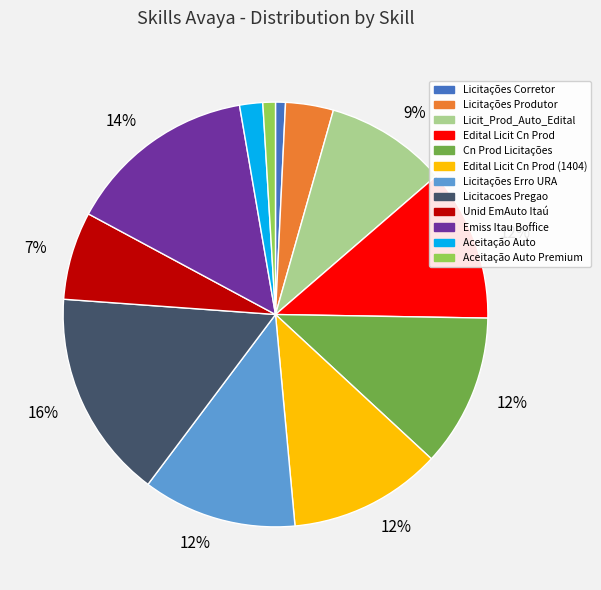

How many segments does this pie chart have?

12